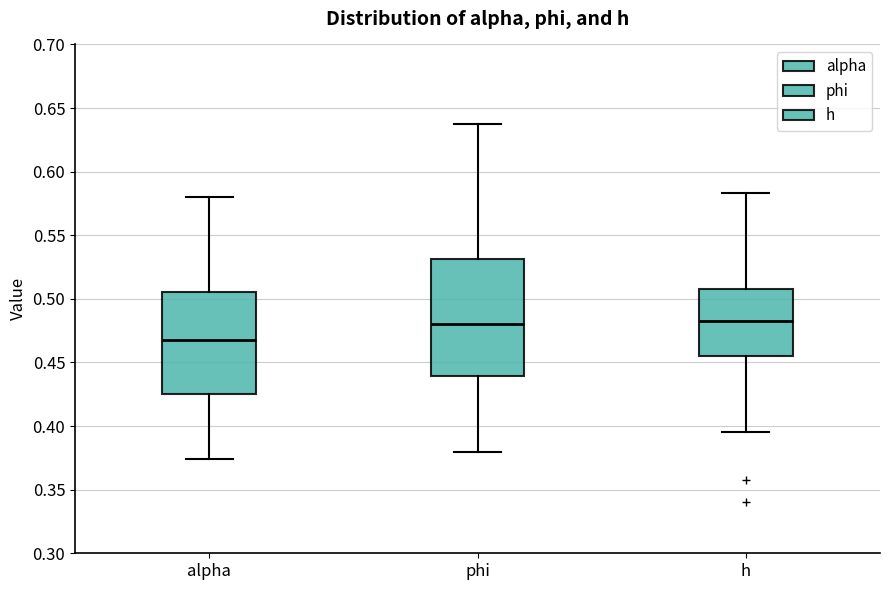

Which box is the tallest, from its lower edge to its upper edge?

phi